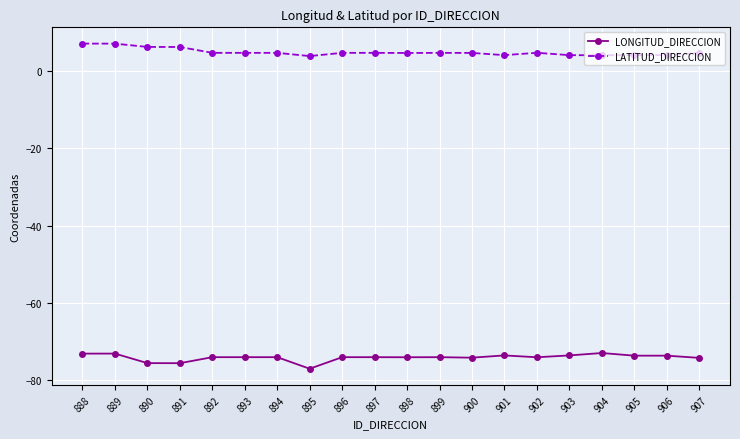

True or false: LONGITUD_DIRECCION has more than 0 points higher than both neighbors.

True